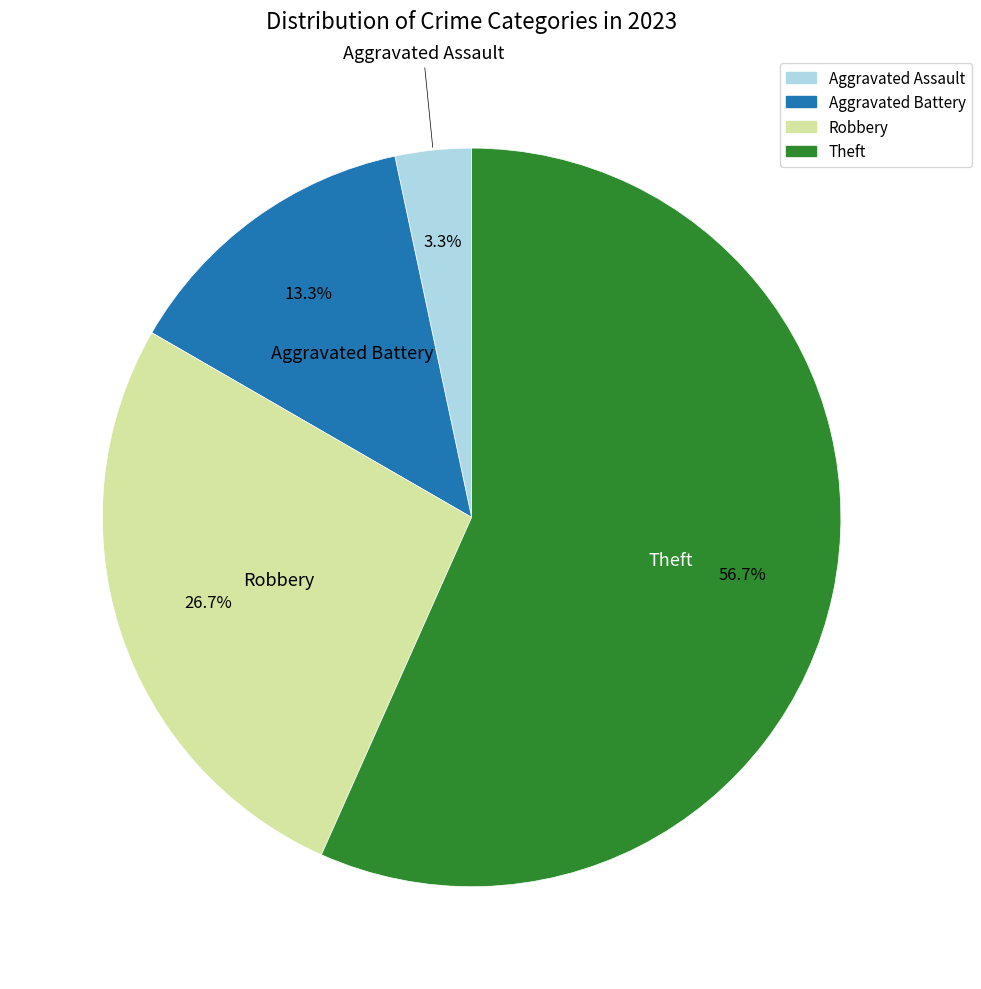

True or false: Aggravated Assault accounts for 3% of the total.

True